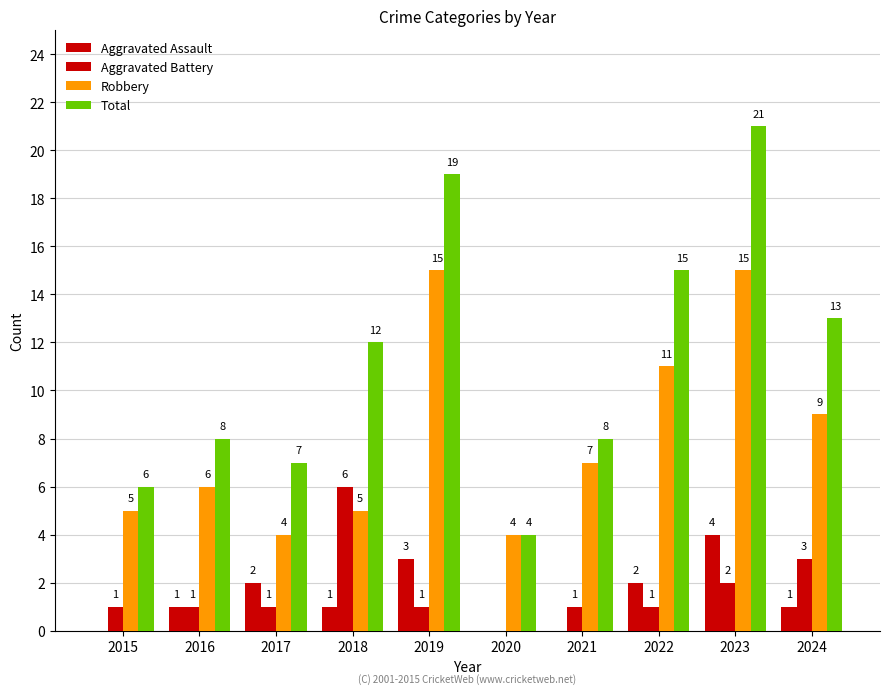

Which series has the largest range (max minus min)?

Total